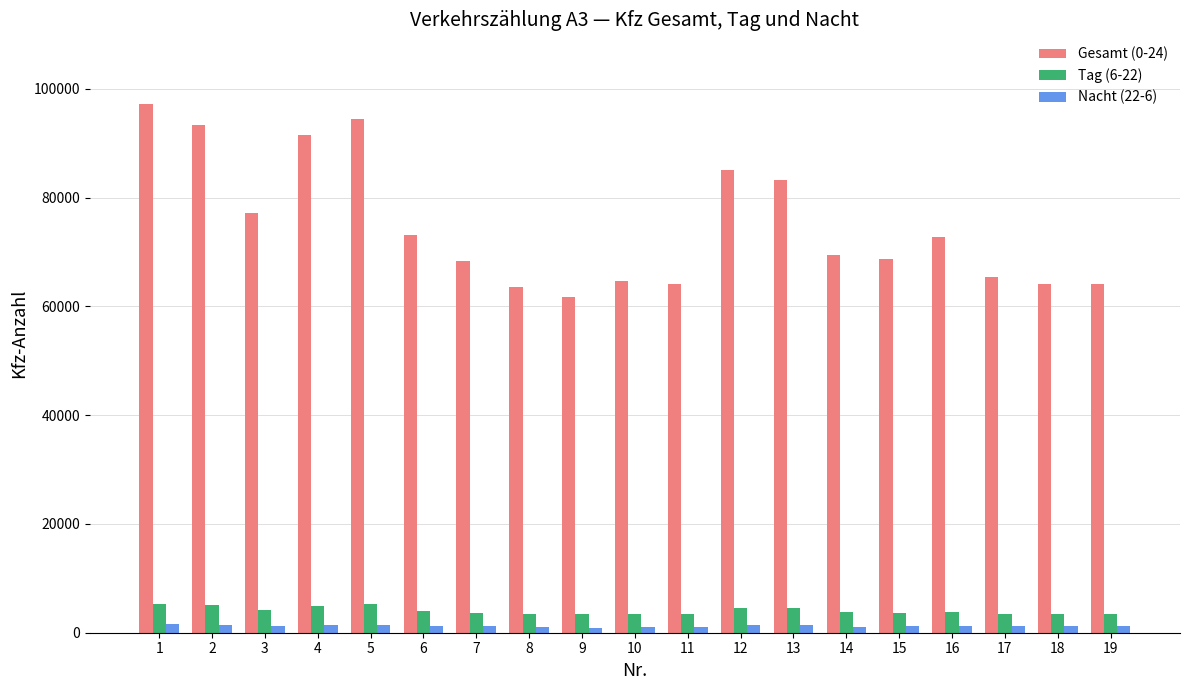

The value of Nacht (22-6) at 6 is 1231. True or false?

True